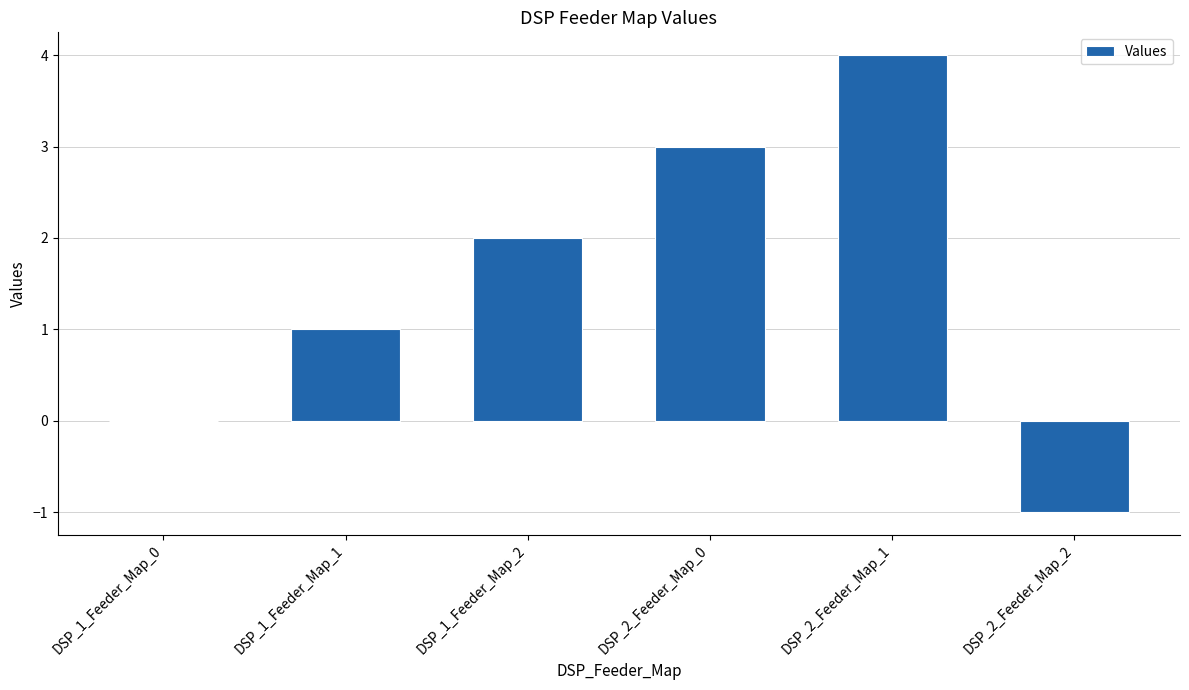

The chart shows a value of -1 at DSP_2_Feeder_Map_2. True or false?

True